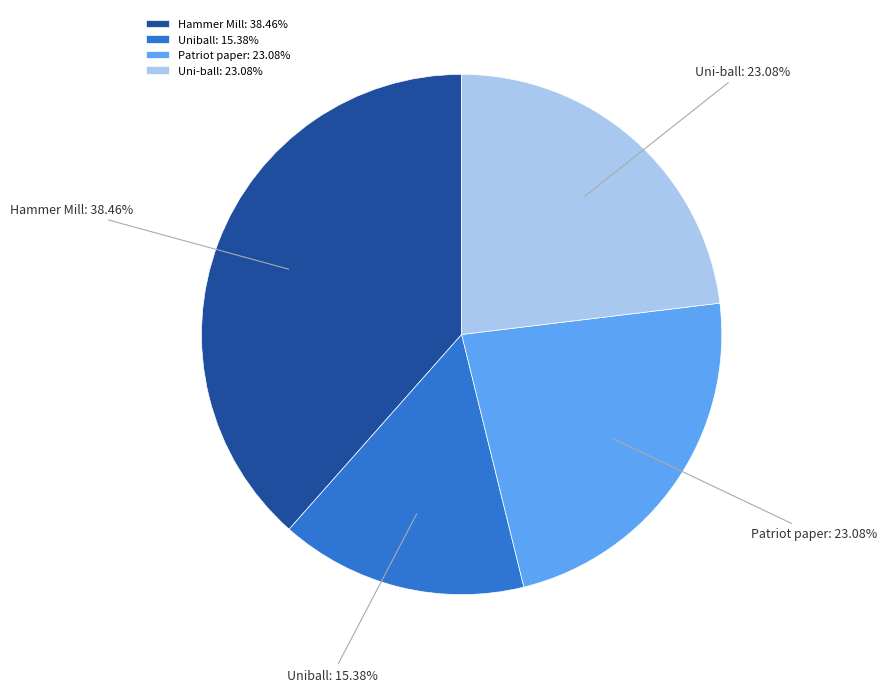

Which has a higher value, Uniball or Hammer Mill?

Hammer Mill